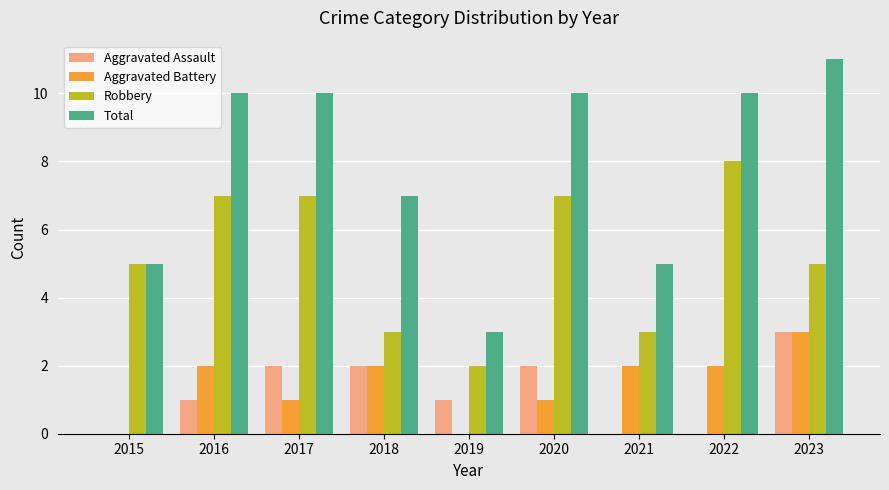

What is the sum of all Robbery values?

47